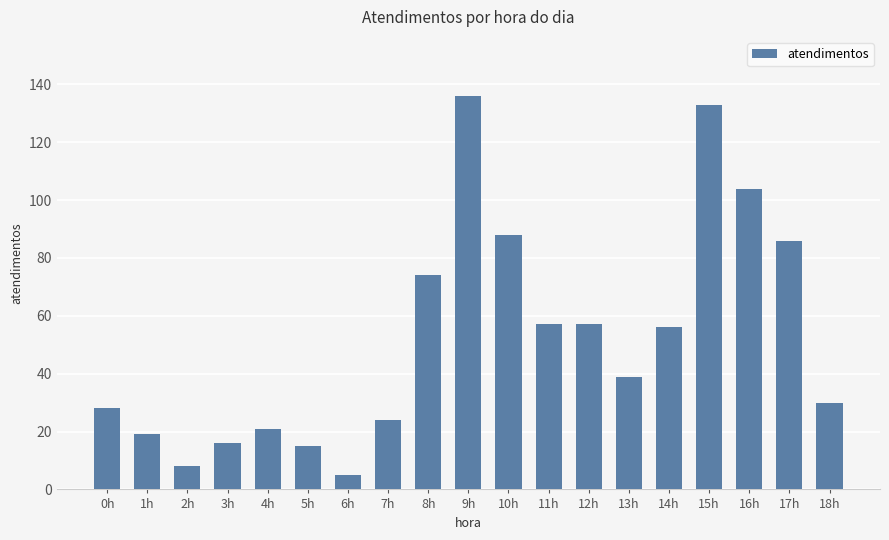

What is the value of the 16th bar from the left?

133